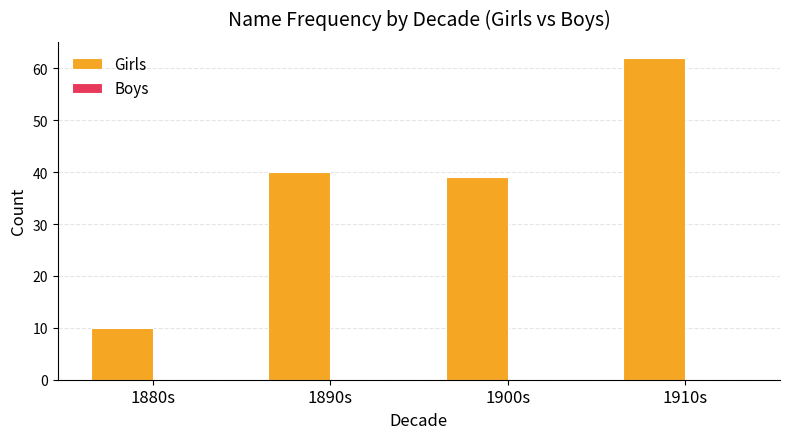

Does the chart contain stacked bars?

No